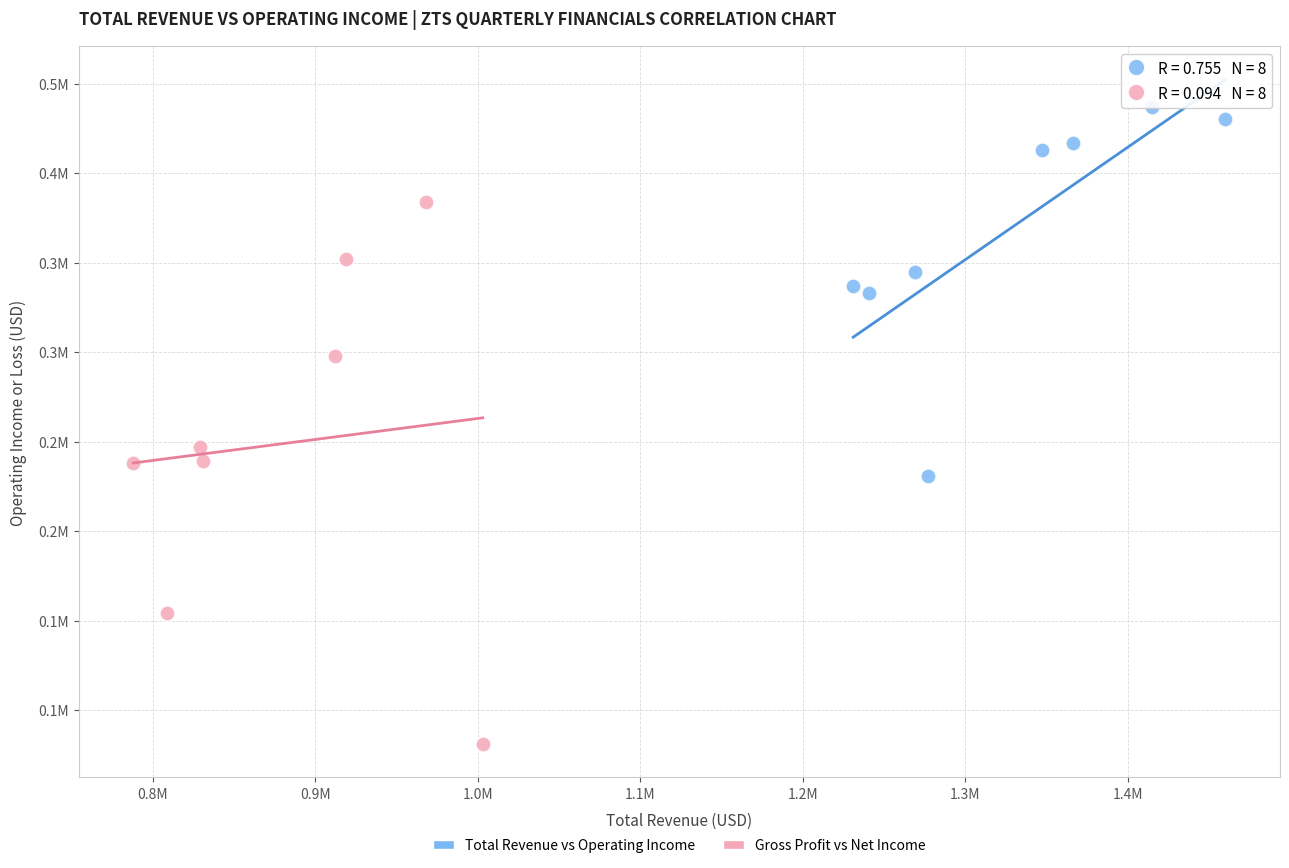

What are all the series names shown in the legend?

Total Revenue vs Operating Income, Gross Profit vs Net Income